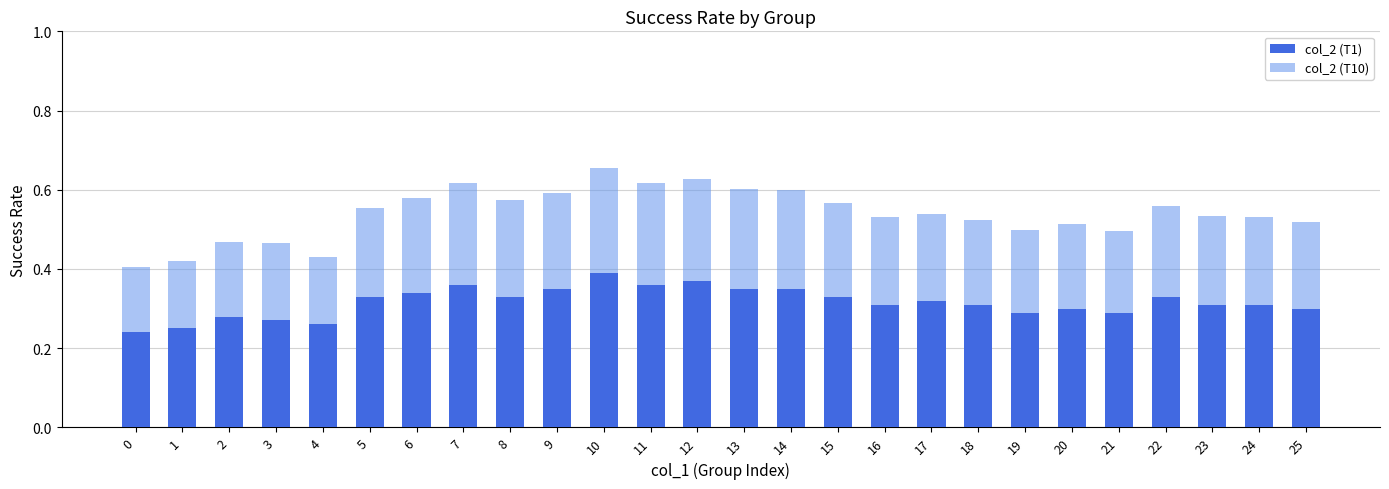

True or false: col_2 (T1) has a value of 0.5 at 17.

False